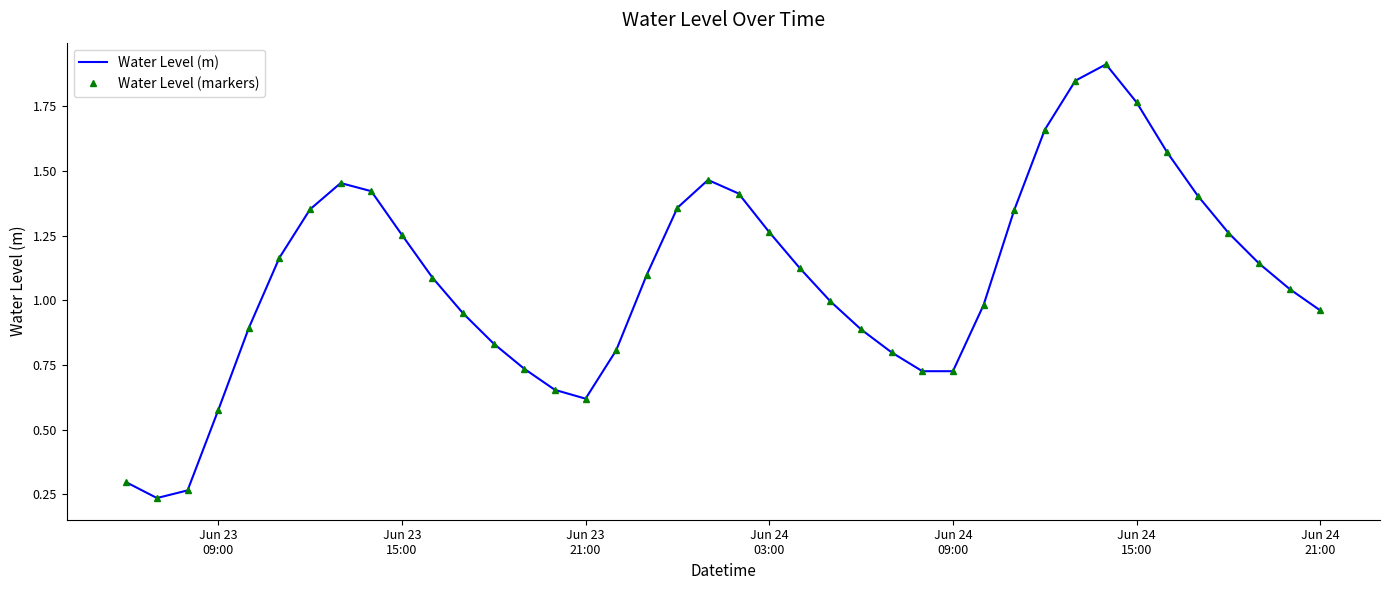

Is this an area chart (filled region under the line)?

No